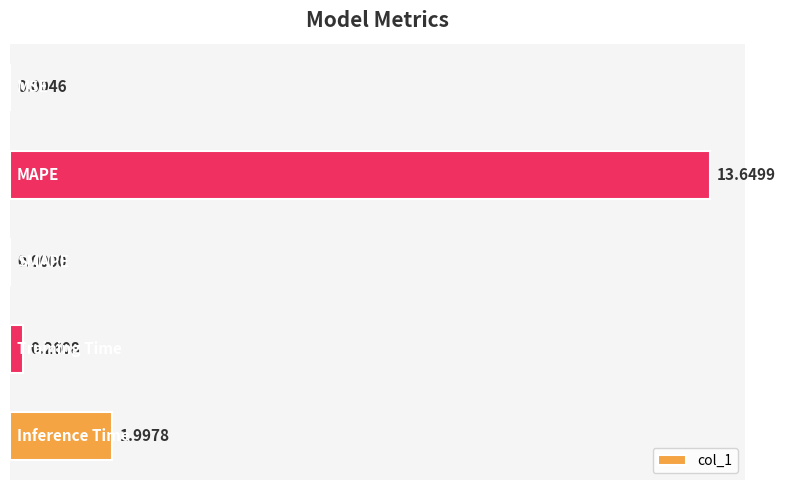

What is the sum of all values?

15.9